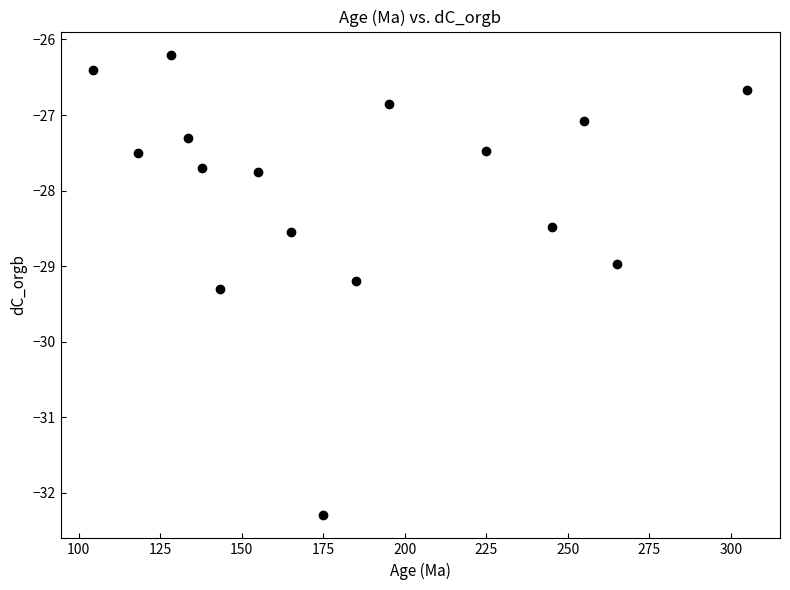

What is the range of Y values (max minus min)?

6.1